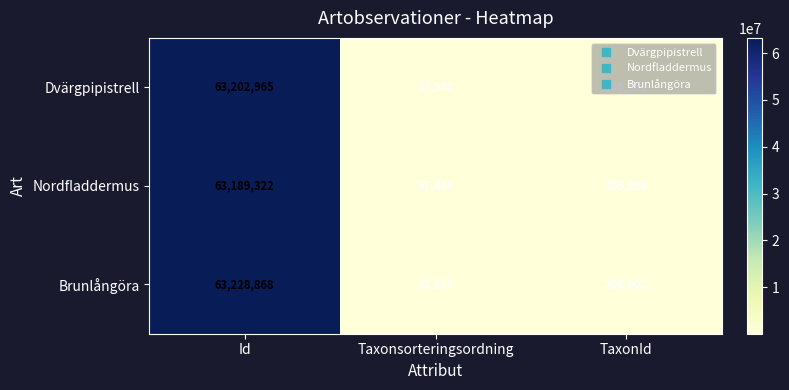

Count the number of data series in this chart.

3